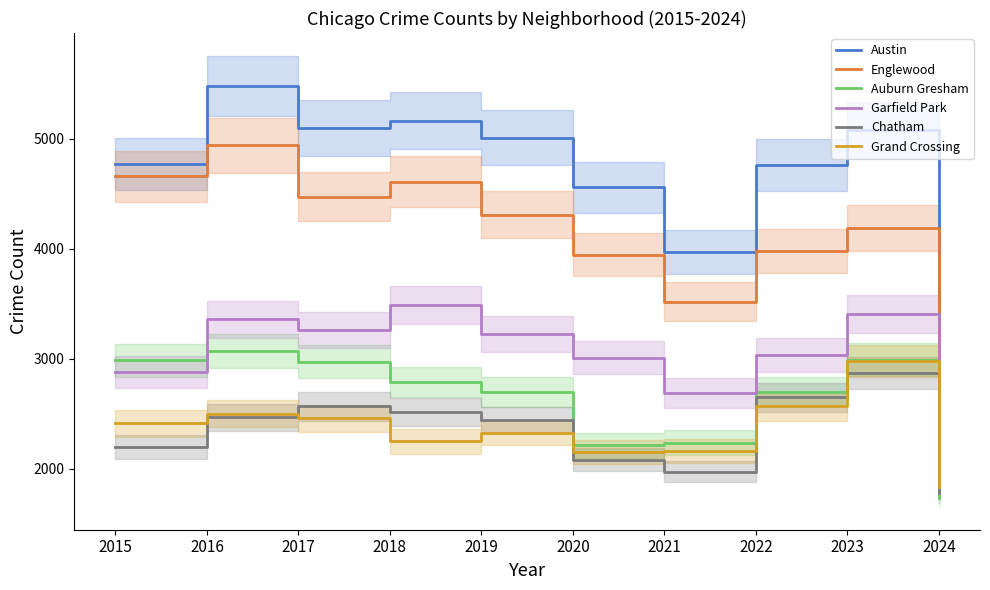

True or false: Grand Crossing and Englewood intersect in this chart.

False